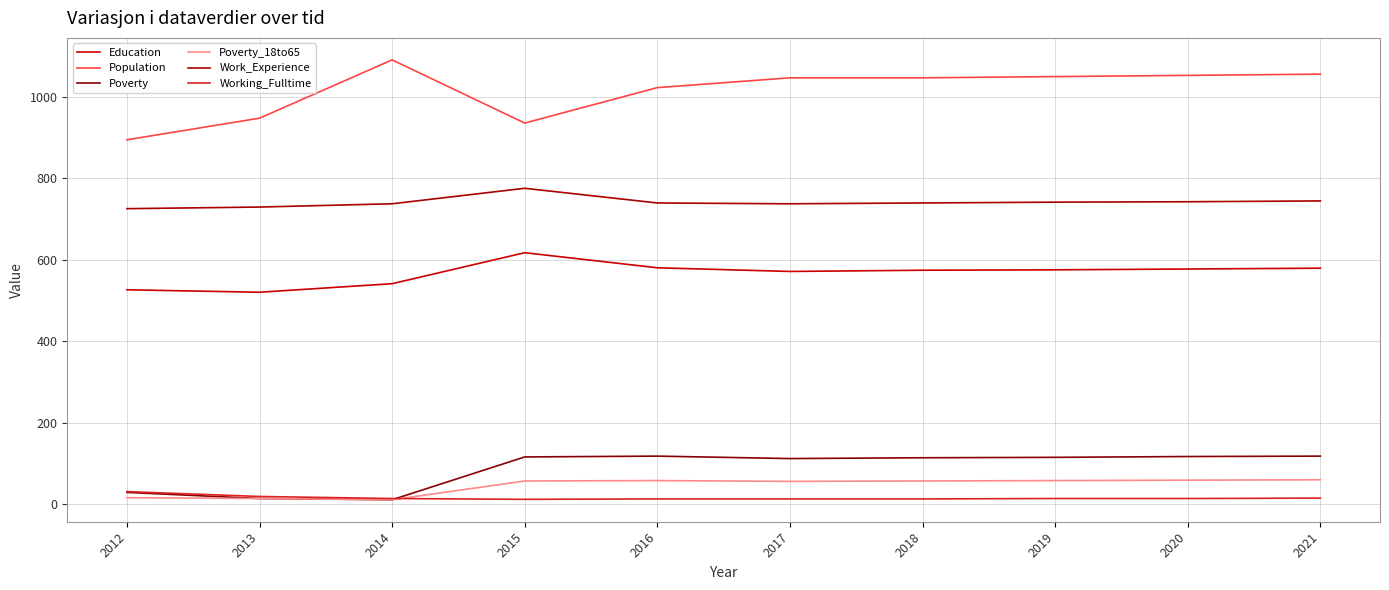

What is the sum of all Population values?

10136